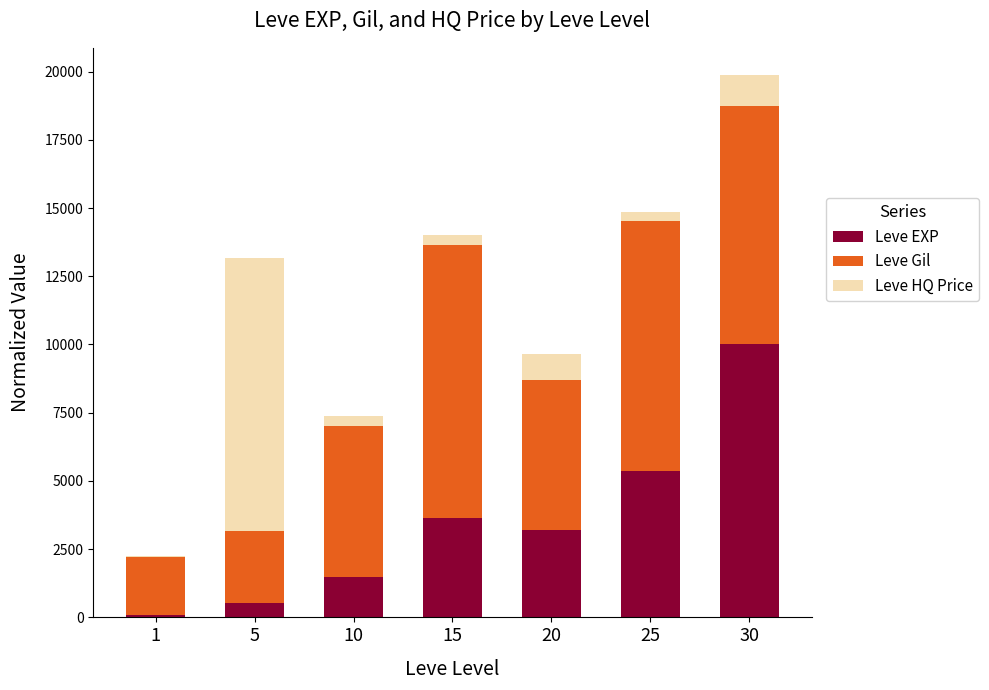

The value of Leve EXP at 5 is 531.5. True or false?

True